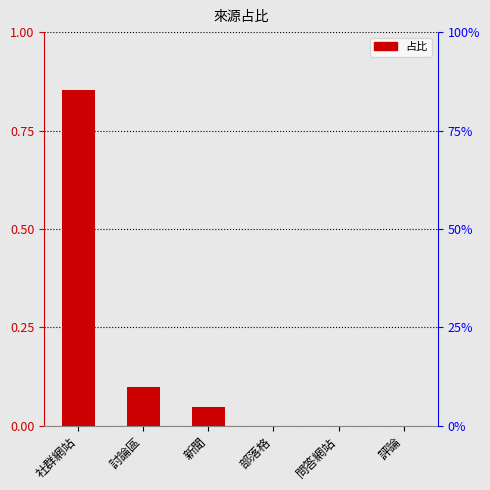

Which has a higher value, 社群網站 or 評論?

社群網站